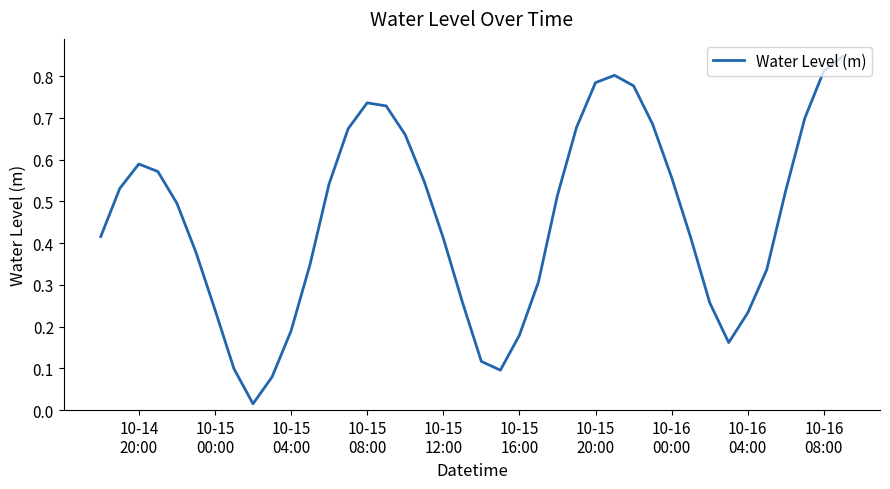

Is this an area chart (filled region under the line)?

No